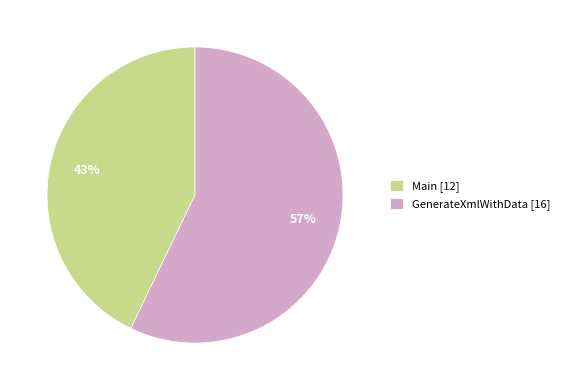

To the nearest percent, what is the combined percentage of GenerateXmlWithData and Main?

100%